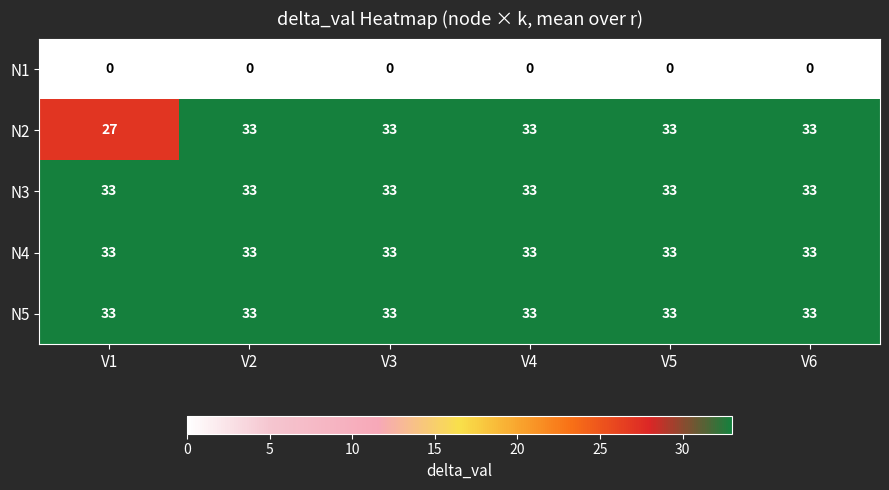

At how many categories does at least one series exceed 29?

6